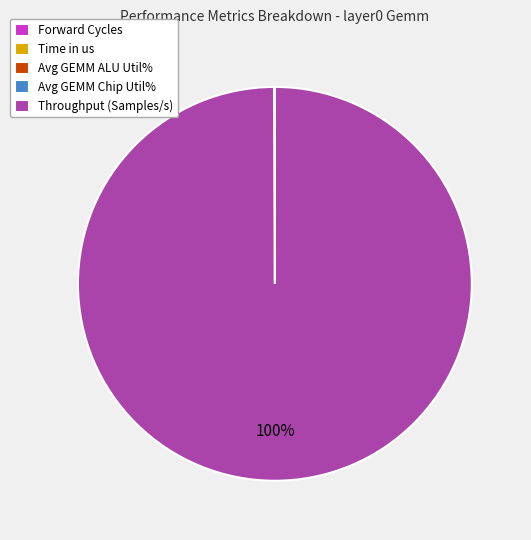

Is it true that Throughput (Samples/s) is 87% of the pie?

False